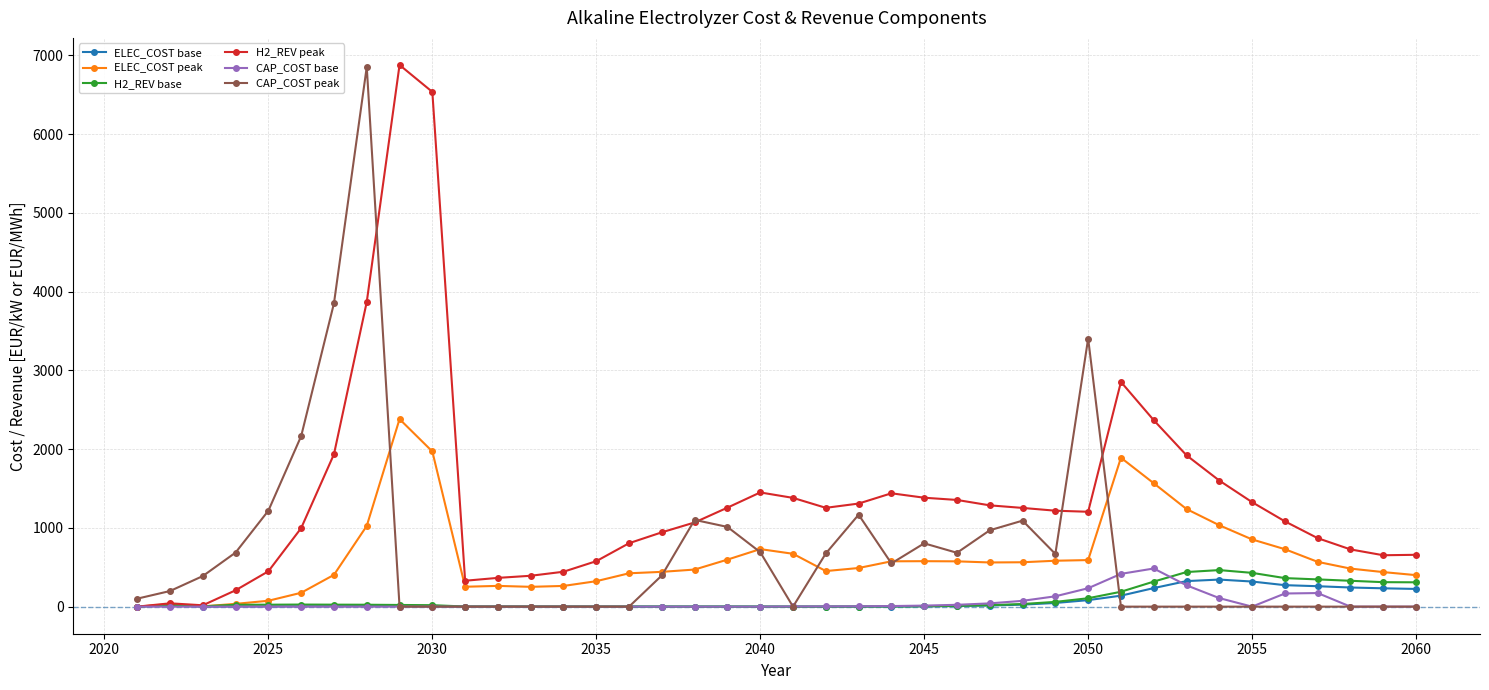

True or false: CAP_COST peak and ELEC_COST peak cross at least once.

True